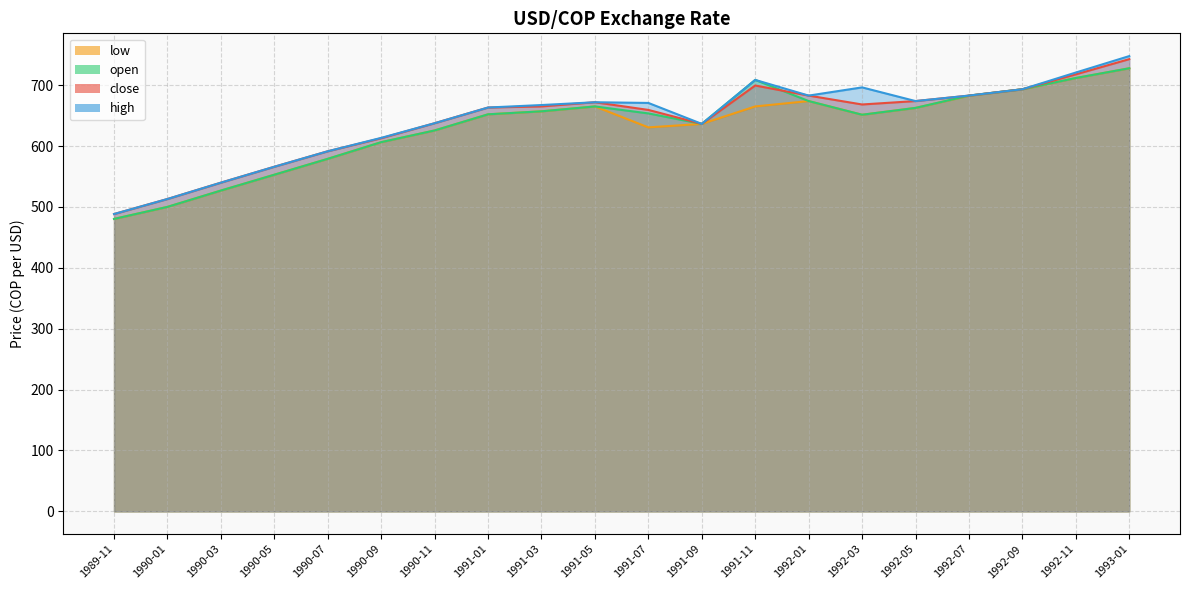

How many categories are shown in the chart?

20